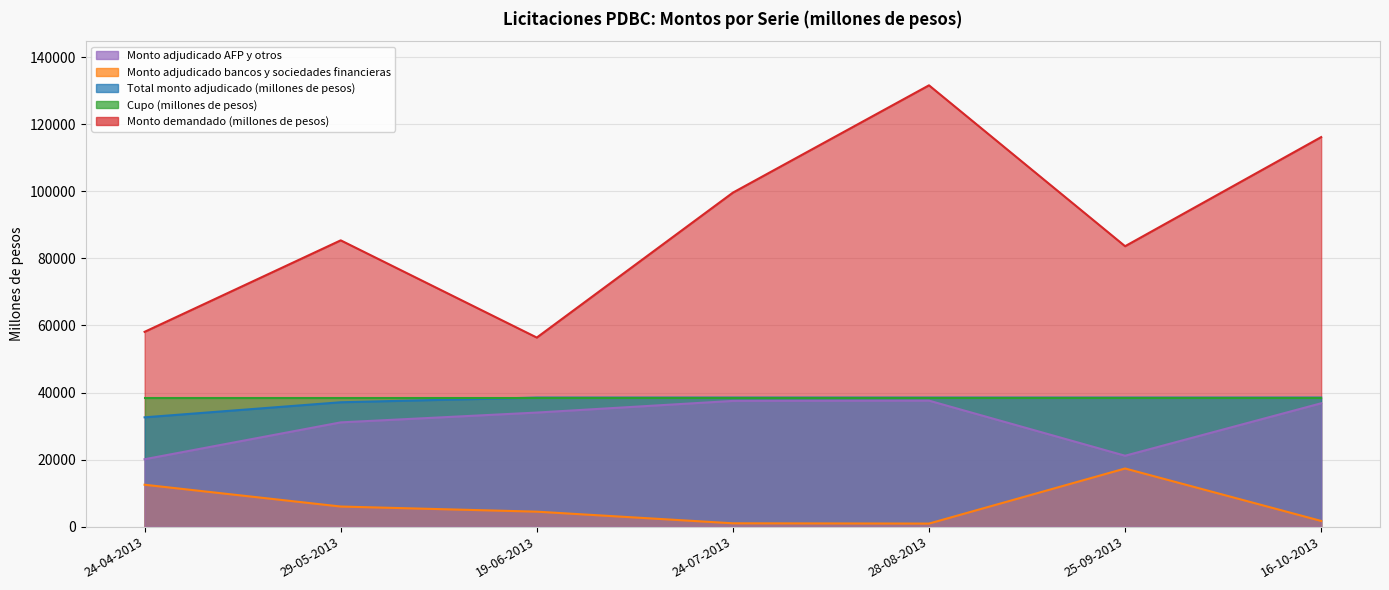

What is the difference between the maximum and minimum values in the Monto adjudicado bancos y sociedades financieras series?

16435